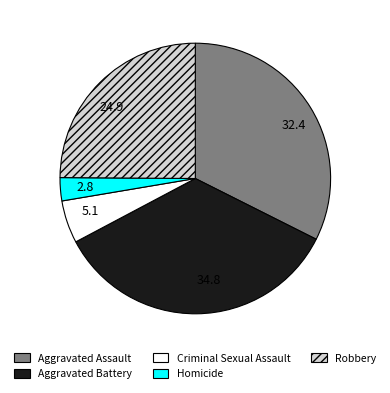

Do 32.4 and 5.1 together represent more than half of the pie?

No